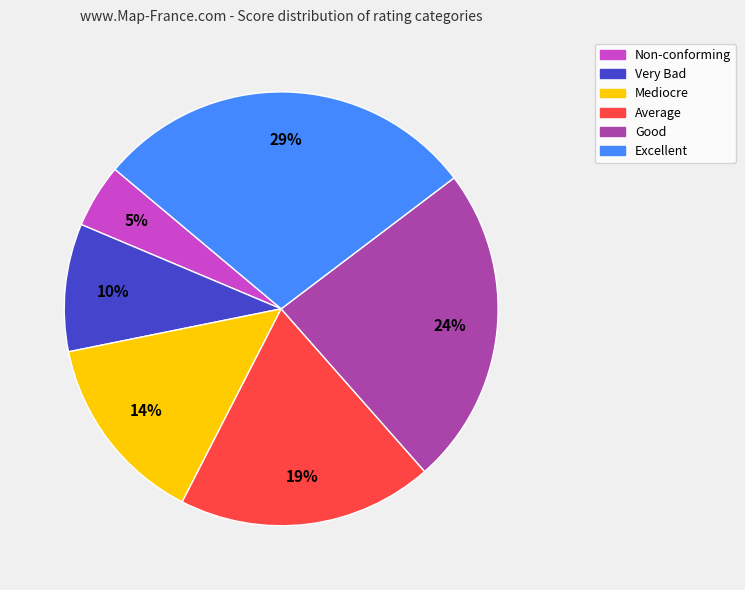

True or false: Excellent accounts for 29% of the total.

True